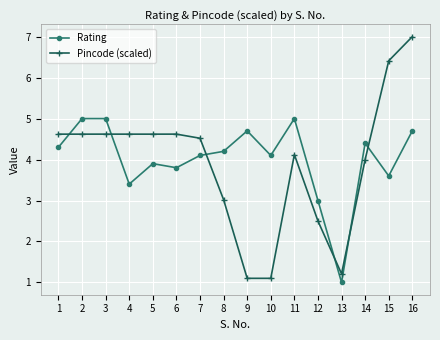

Which series has the largest range (max minus min)?

Pincode (scaled)